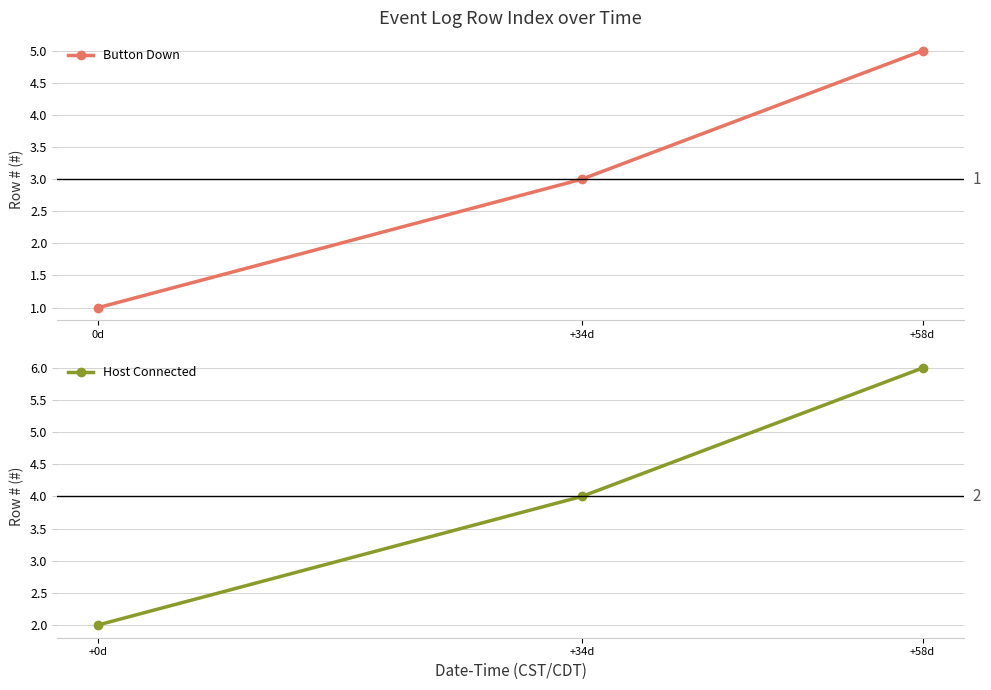

What is the maximum value shown in the chart?

6